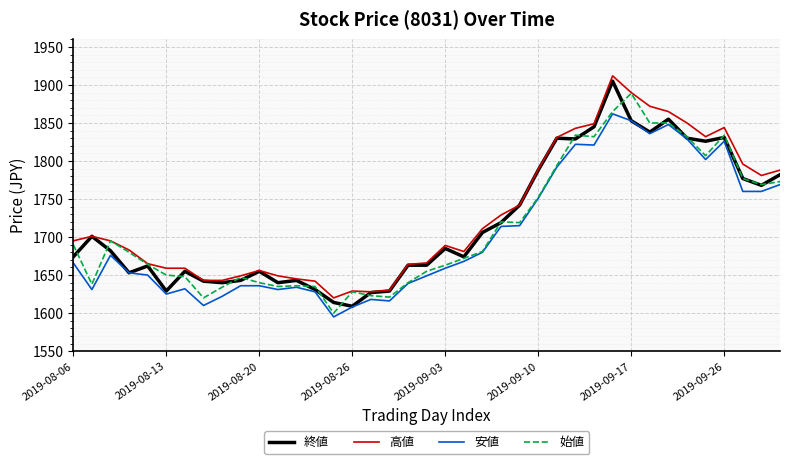

Which series has the largest range (max minus min)?

終値